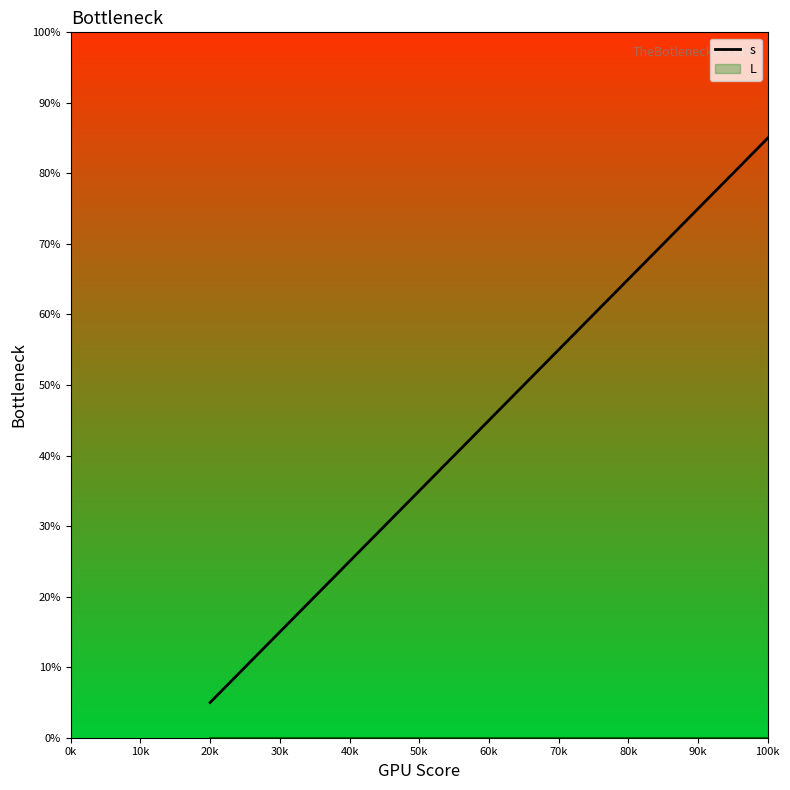

Rank the categories by s value from lowest to highest.

20k, 40k, 60k, 80k, 100k